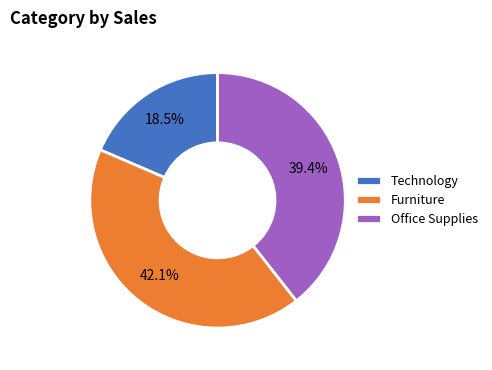

Rank the categories by value from highest to lowest.

Furniture, Office Supplies, Technology